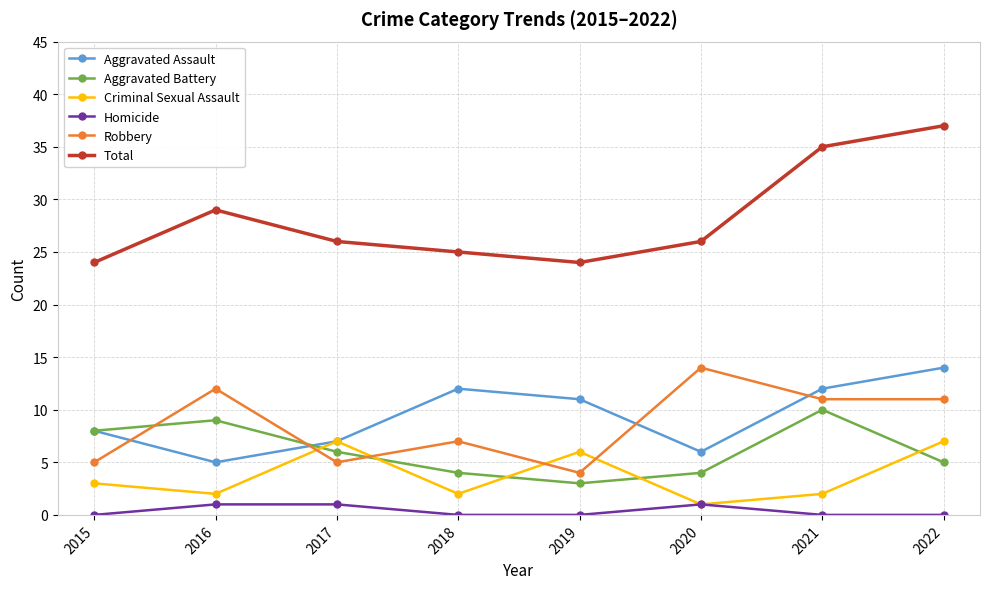

What is the maximum value shown in the chart?

37